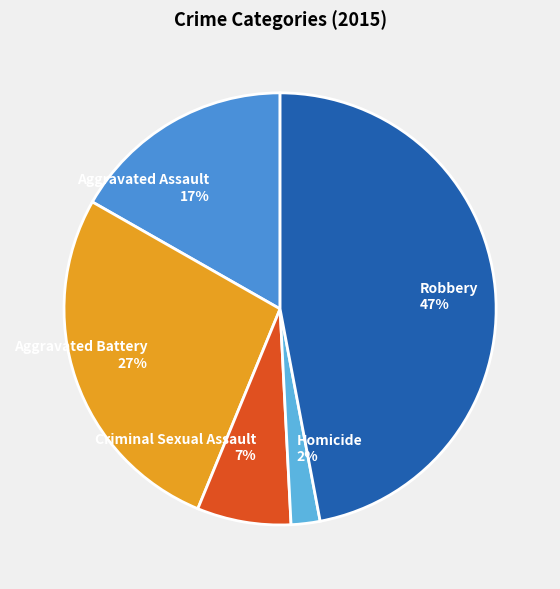

Is there a majority slice in this chart?

No